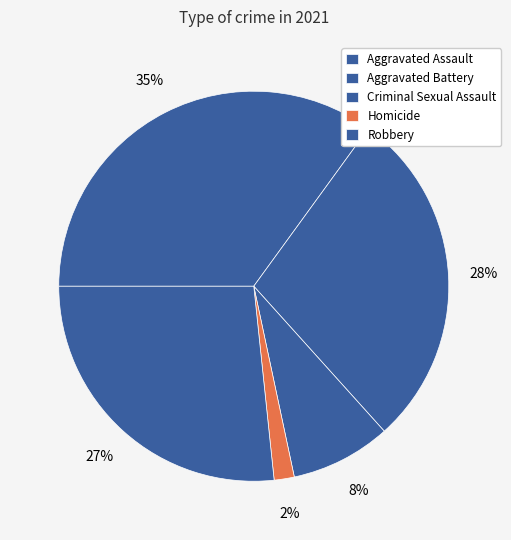

How many slices are in this pie chart?

5